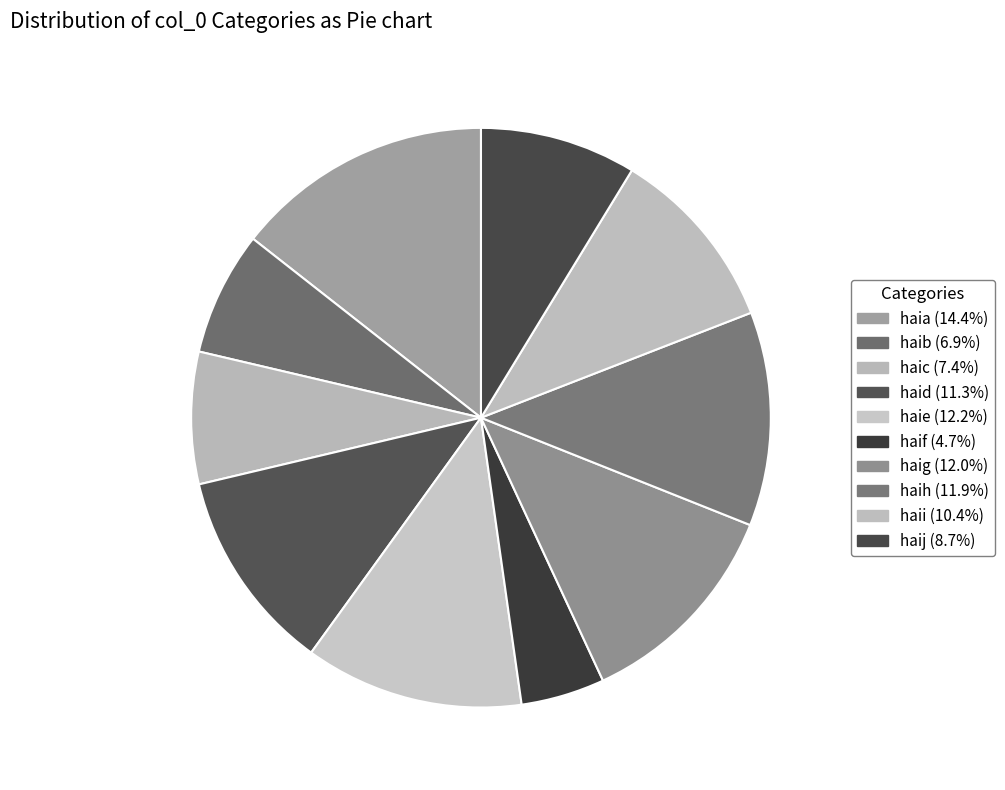

Is there any slice that represents more than half of the pie?

No